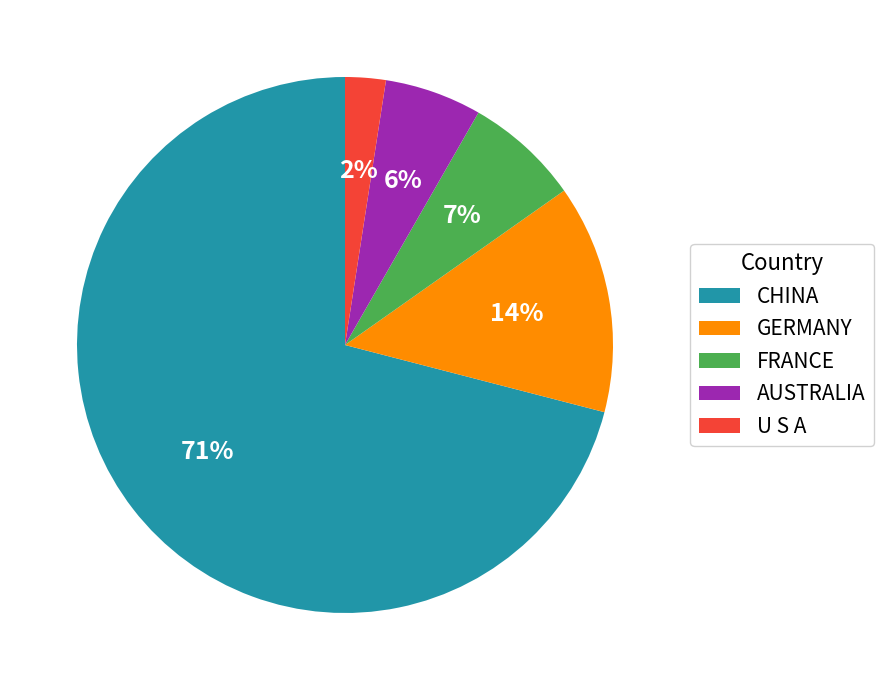

Do GERMANY and FRANCE together represent more than half of the pie?

No